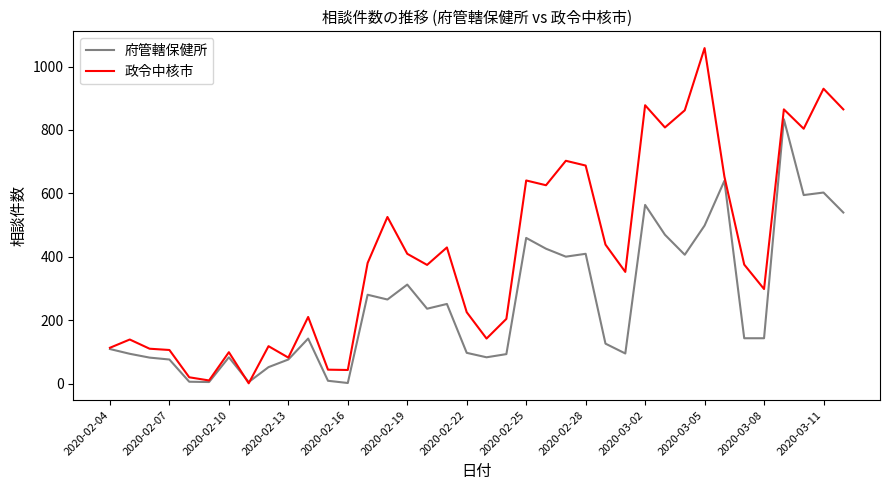

What are all the series names shown in the legend?

府管轄保健所, 政令中核市